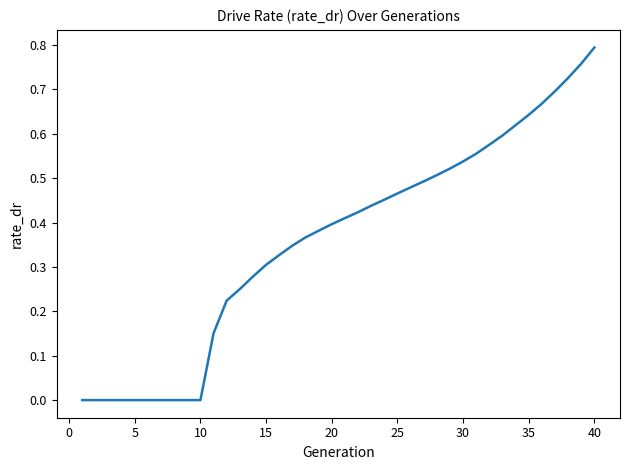

True or false: the data shows 0.9 at 30.

False